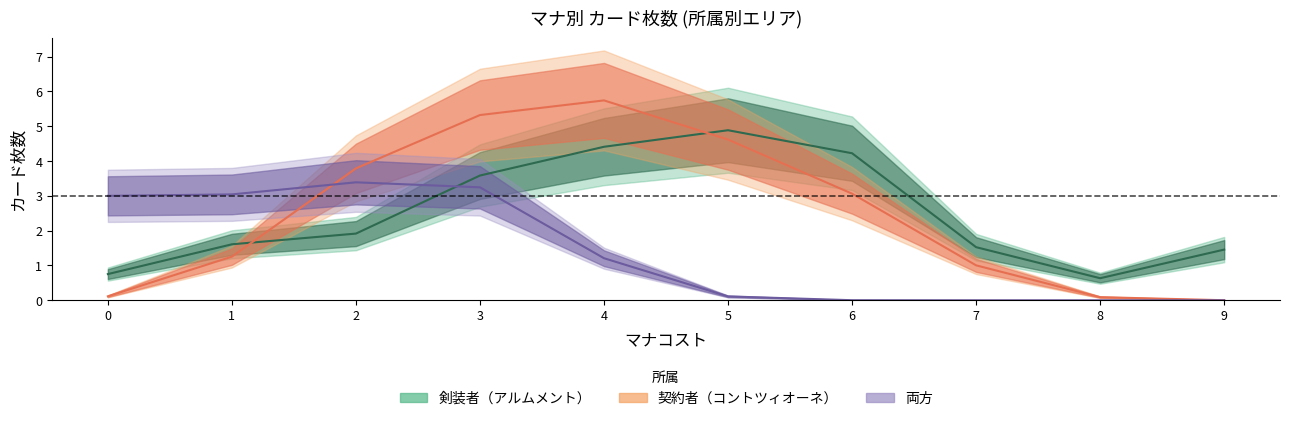

Where is the first local maximum for 契約者（コントツィオーネ）?

4